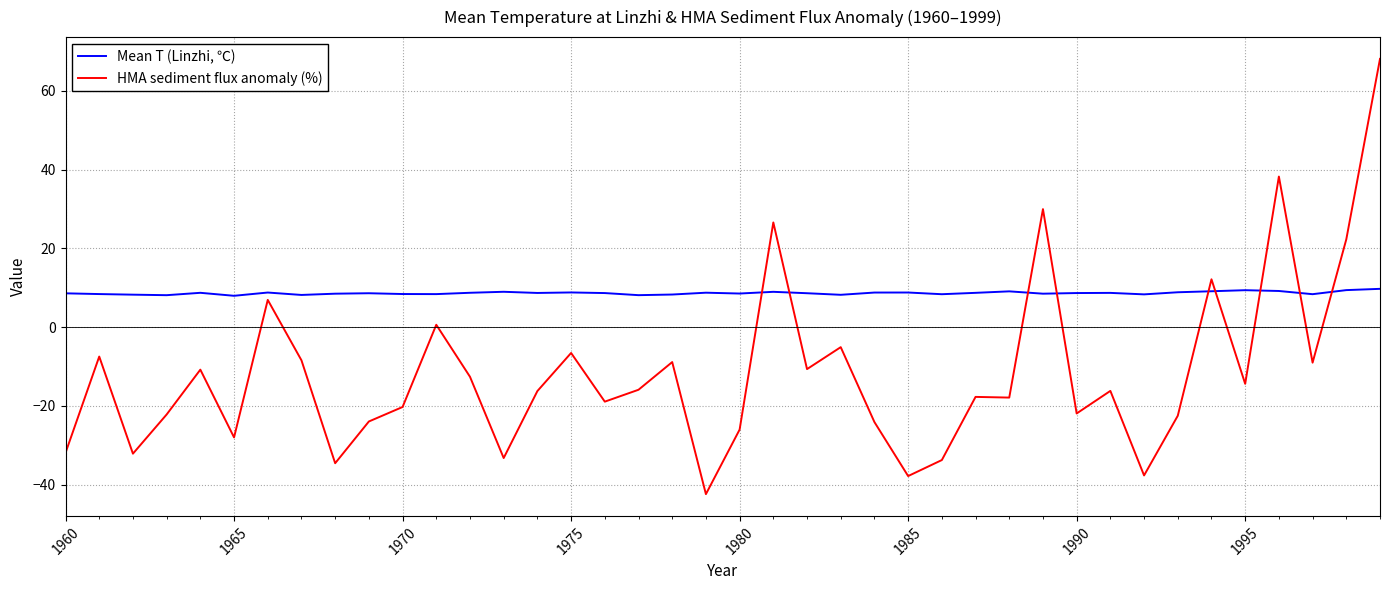

How many series are shown in this chart?

2